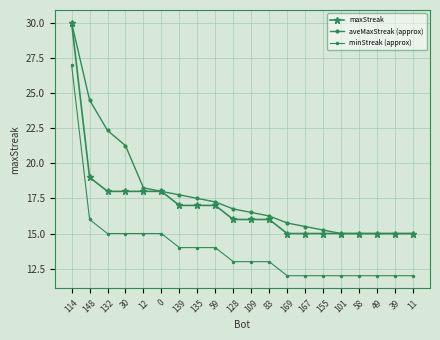

True or false: minStreak (approx) and aveMaxStreak (approx) intersect in this chart.

False